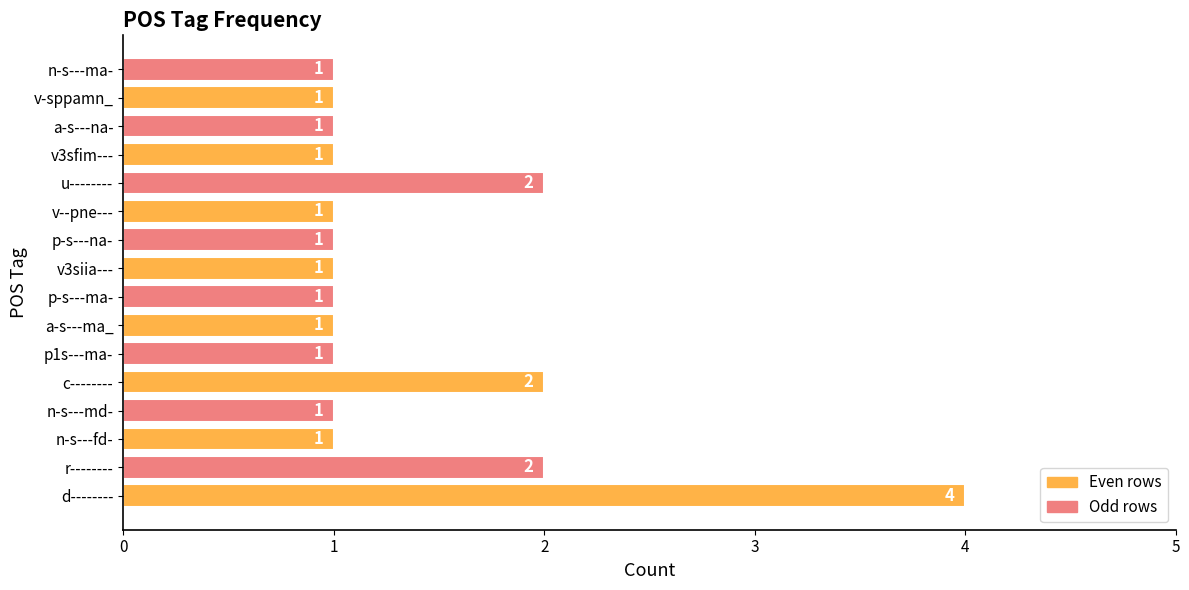

Are the bars grouped side by side (vs. stacked)?

No